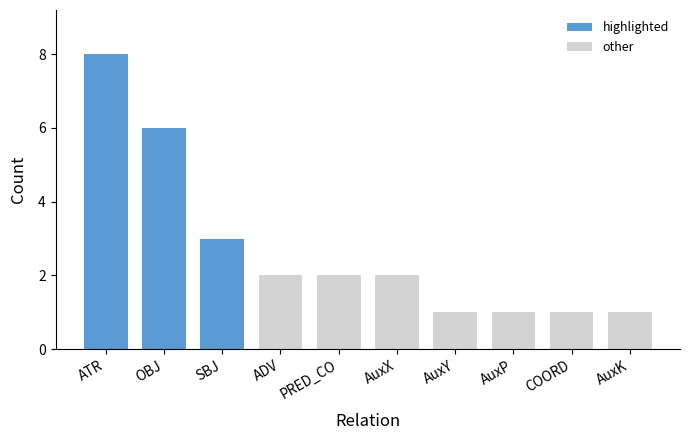

What is the smallest value displayed?

1